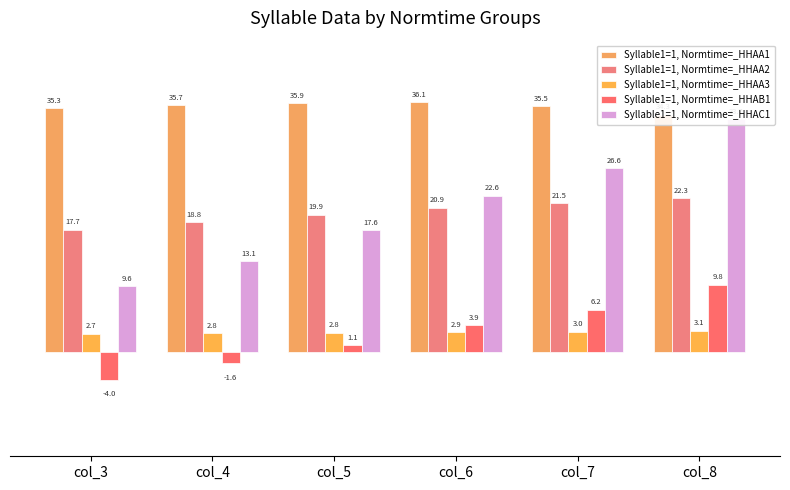

Reading right to left, transcribe all the data shown in this chart.

Syllable1=1, Normtime=_HHAA1: 34.3	35.5	36.1	35.9	35.7	35.3
Syllable1=1, Normtime=_HHAA2: 22.3	21.5	20.9	19.9	18.8	17.7
Syllable1=1, Normtime=_HHAA3: 3.1	3.0	2.9	2.8	2.8	2.7
Syllable1=1, Normtime=_HHAB1: 9.8	6.2	3.9	1.1	-1.6	-4.0
Syllable1=1, Normtime=_HHAC1: 33.7	26.6	22.6	17.6	13.1	9.6